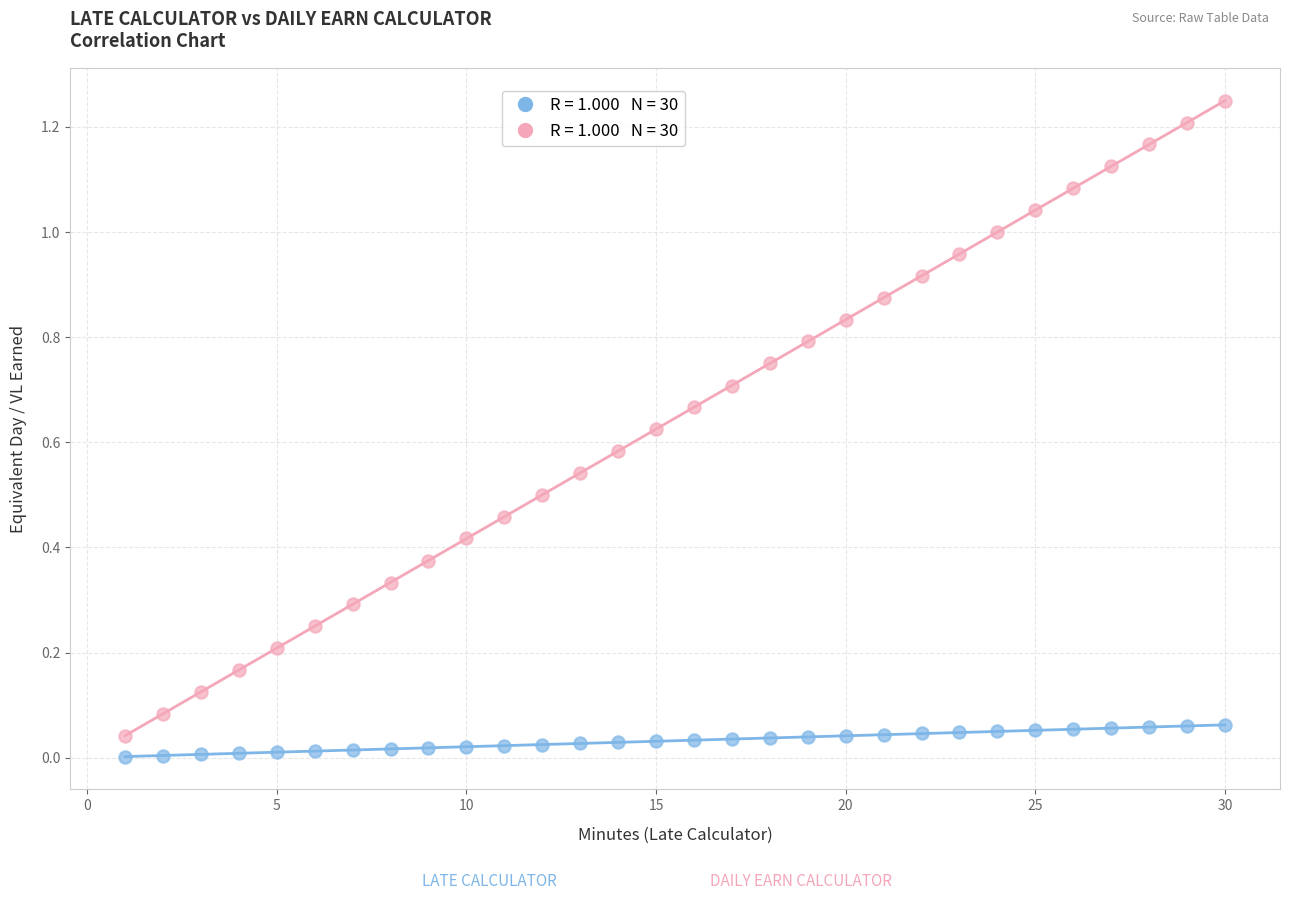

Across all data points, what is the range of X values (max minus min)?

29.0